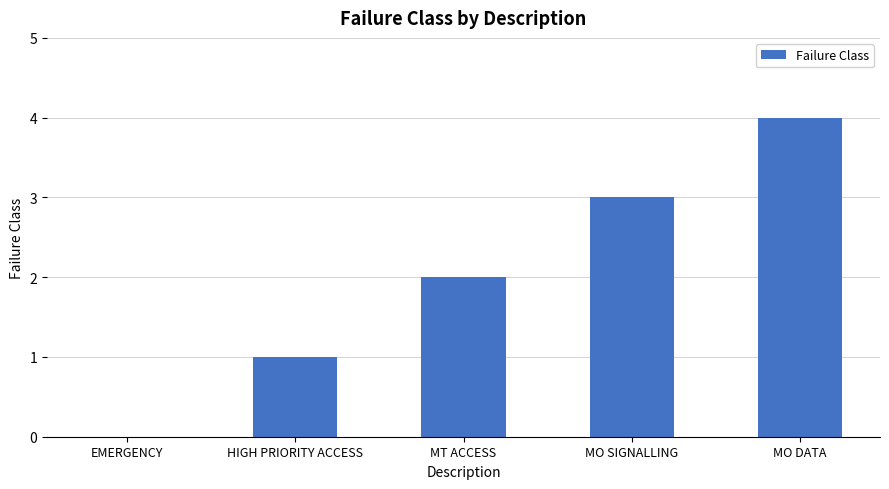

What is the greatest value displayed?

4